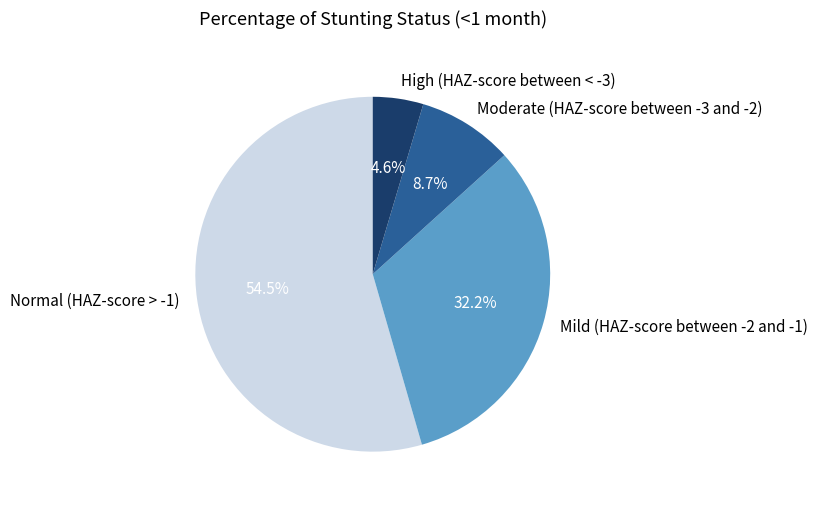

Do High (HAZ-score between < -3) and Moderate (HAZ-score between -3 and -2) together represent more than half of the pie?

No